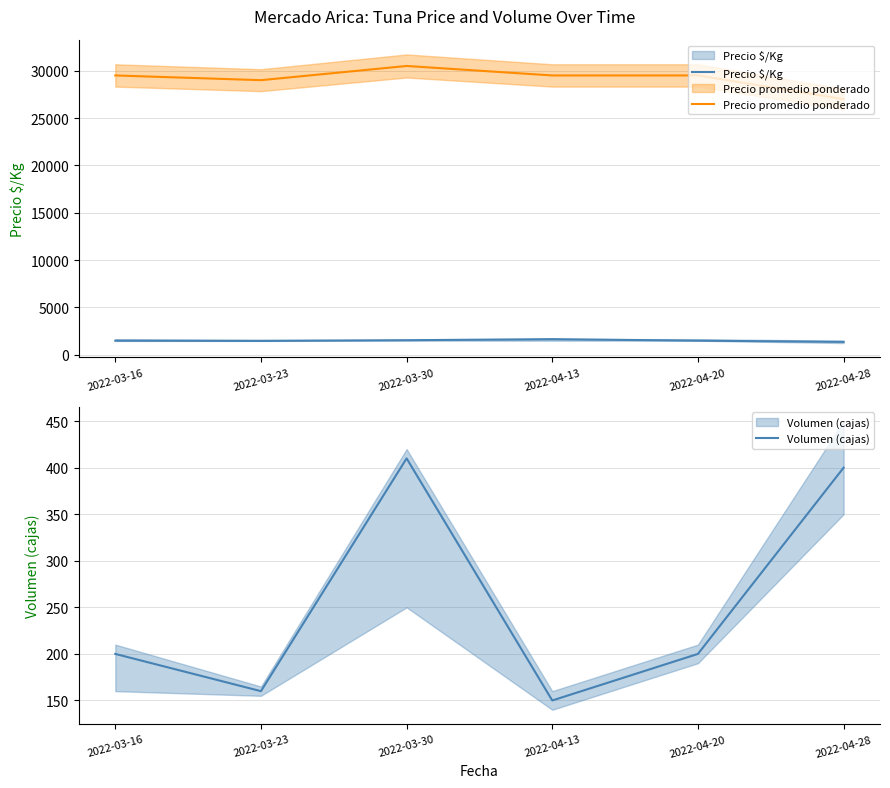

What is the value of the Precio $/Kg point at the 3rd from the left?

1525